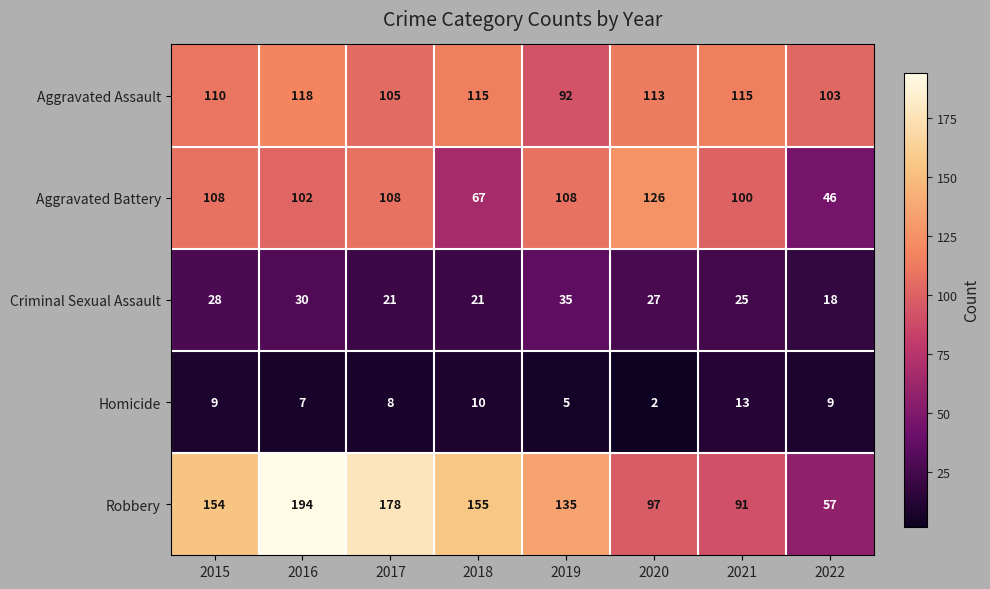

Rank the series by their maximum value, from highest to lowest.

Robbery, Aggravated Battery, Aggravated Assault, Criminal Sexual Assault, Homicide